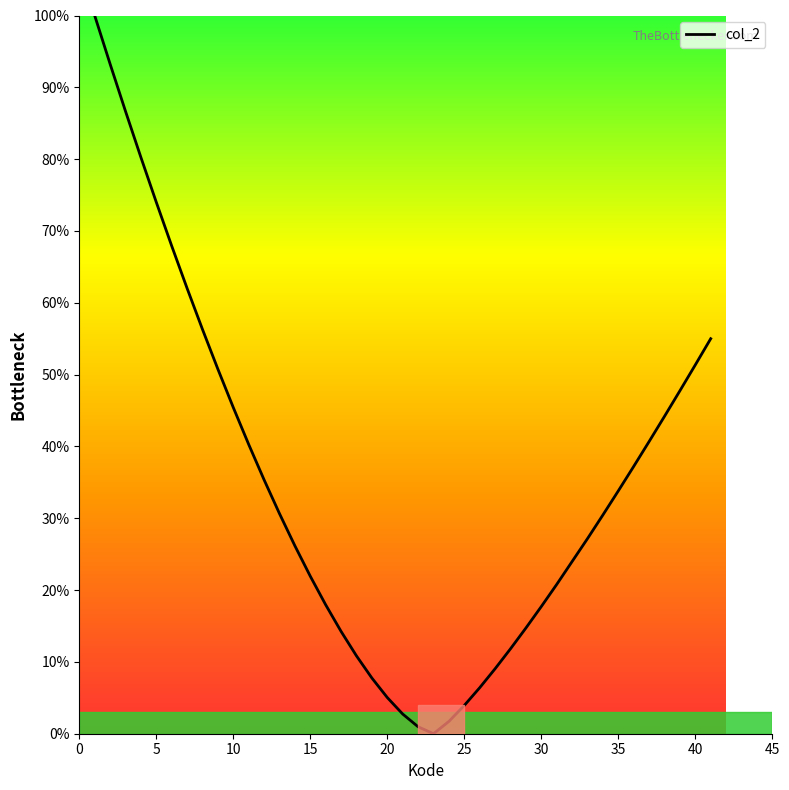

How many lines are shown in the chart?

1